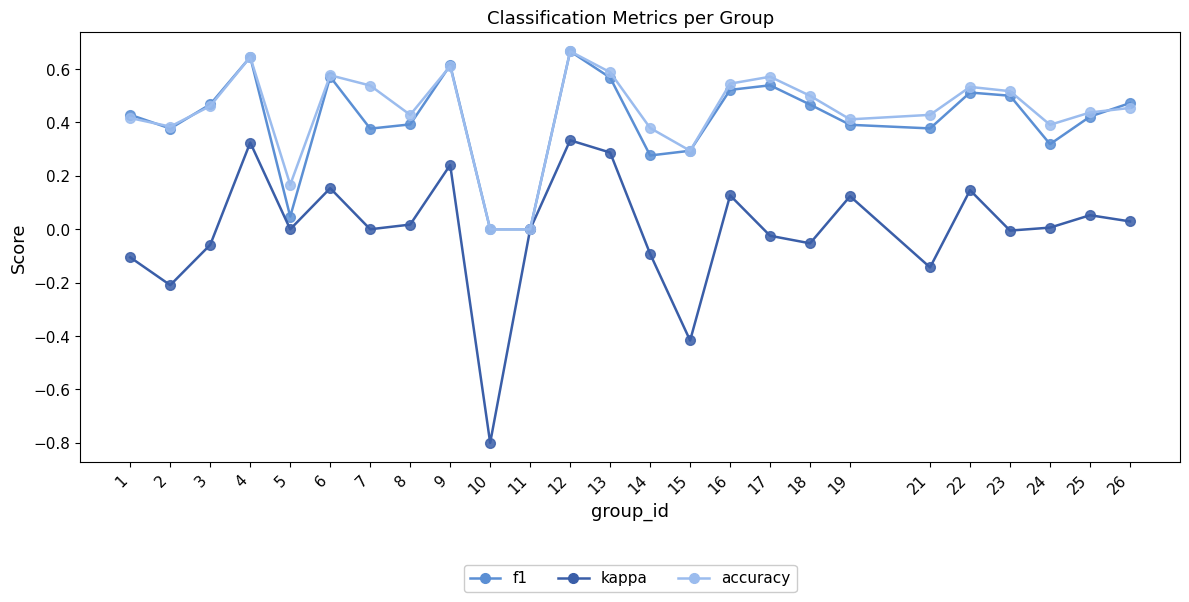

What is the smallest value displayed?

-0.8